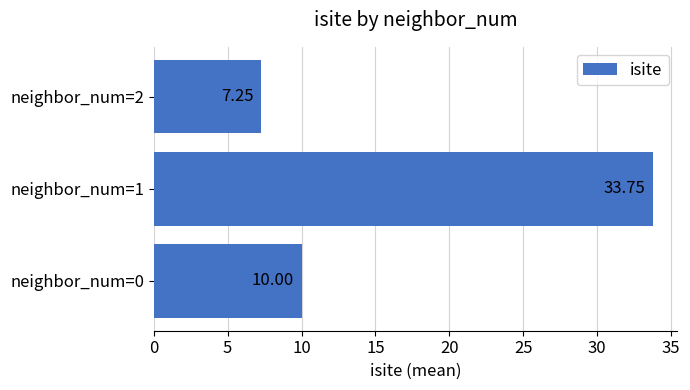

List the labels in order of value, largest first.

neighbor_num=1, neighbor_num=0, neighbor_num=2